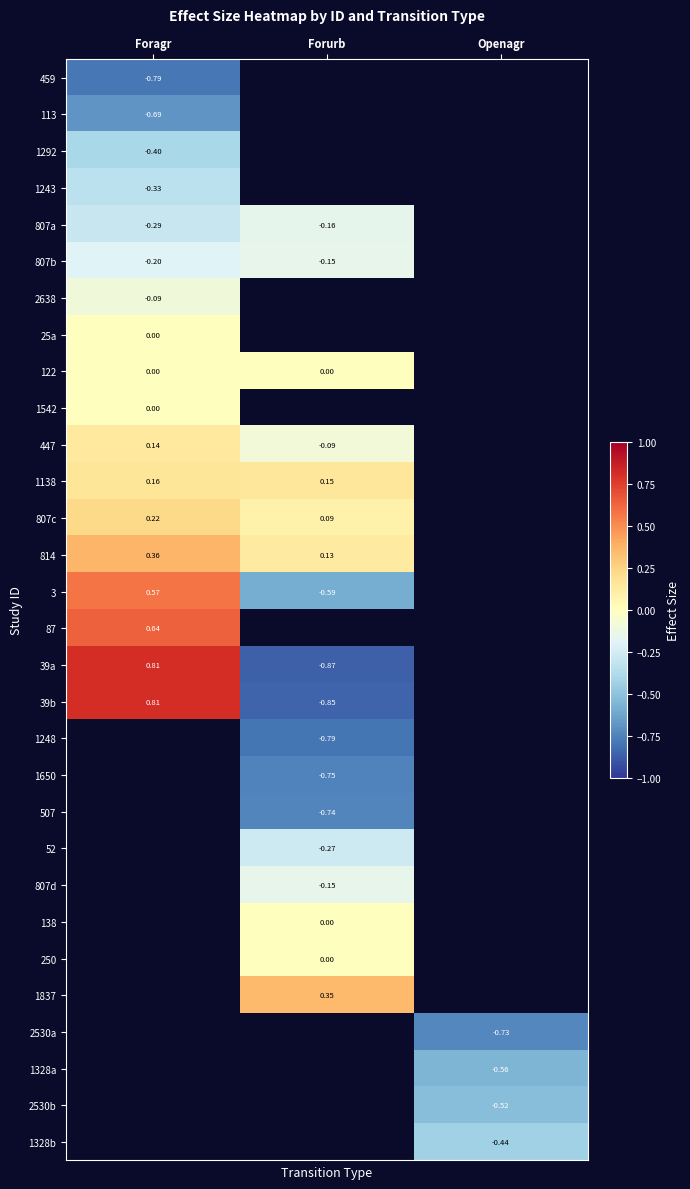

At how many categories does at least one series exceed 0?

2